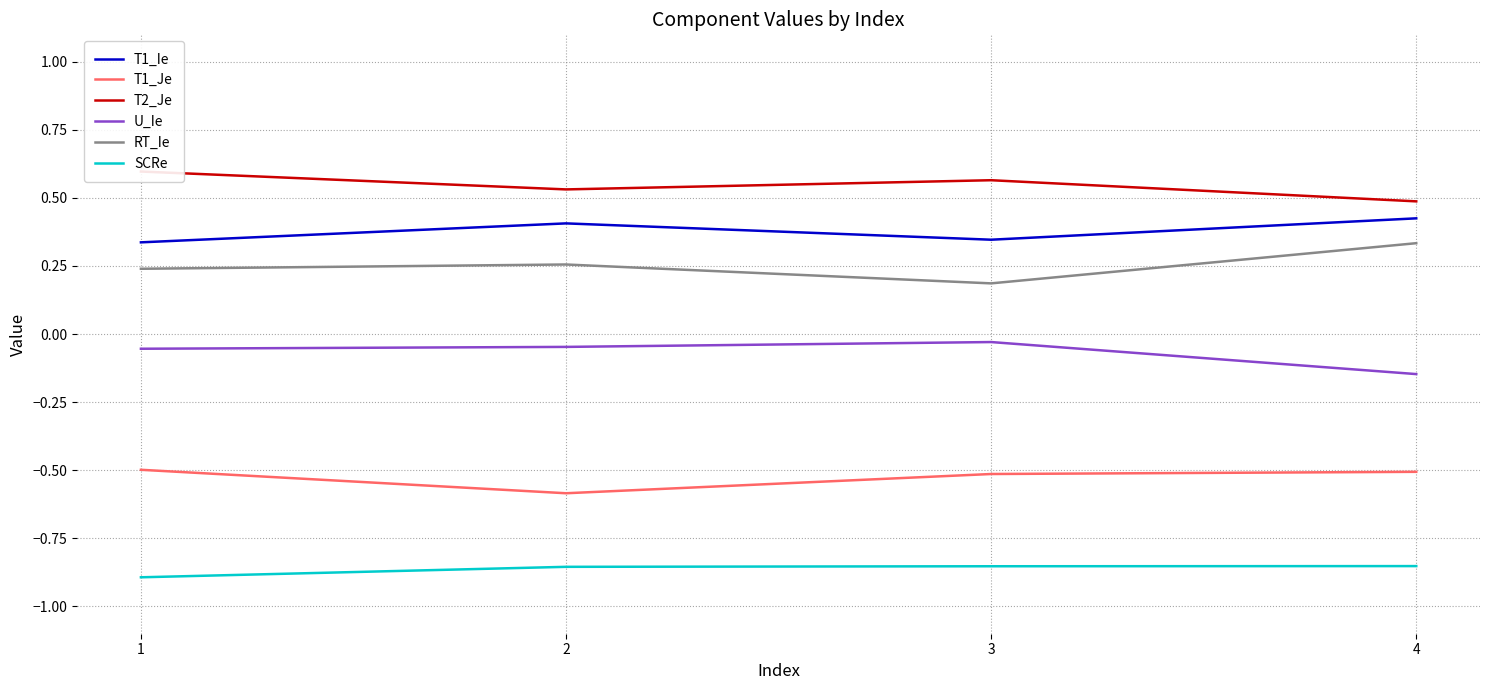

True or false: U_Ie has more than 0 points higher than both neighbors.

True